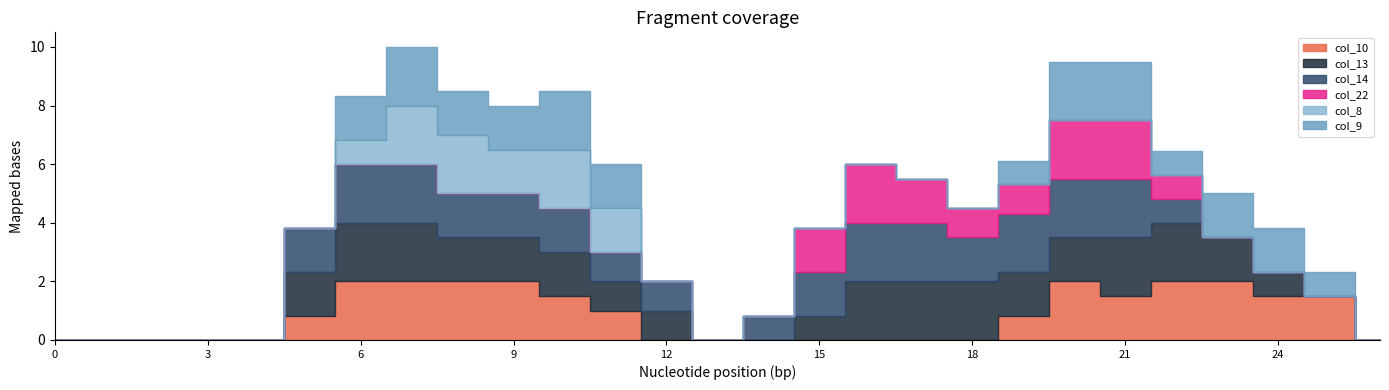

True or false: col_10 has more than 0 points higher than both neighbors.

True